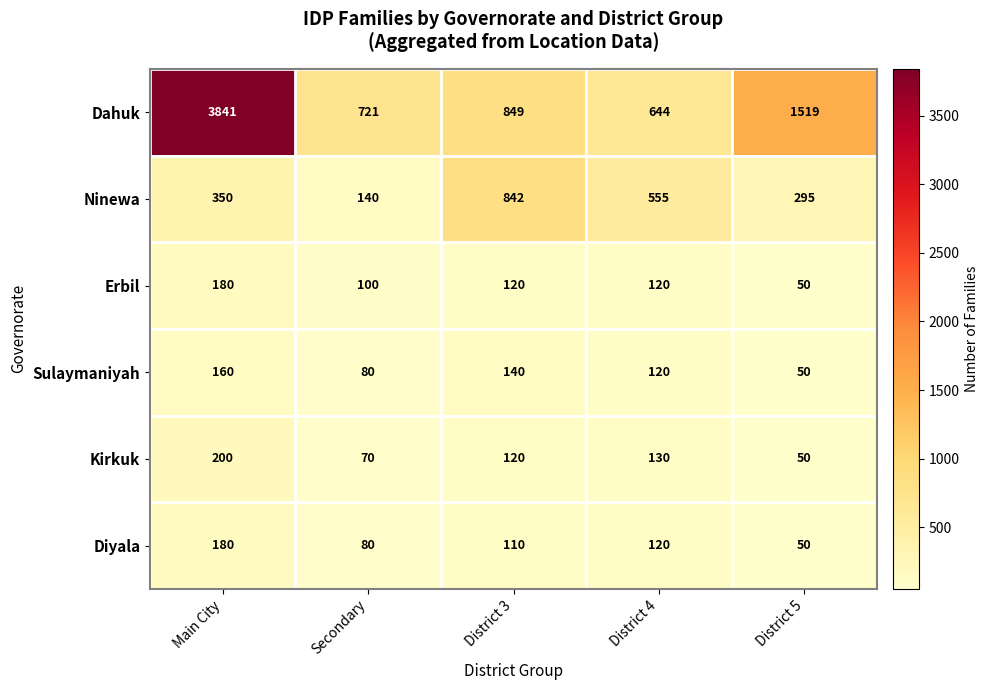

At which category is the sum across all series the highest?

Main City